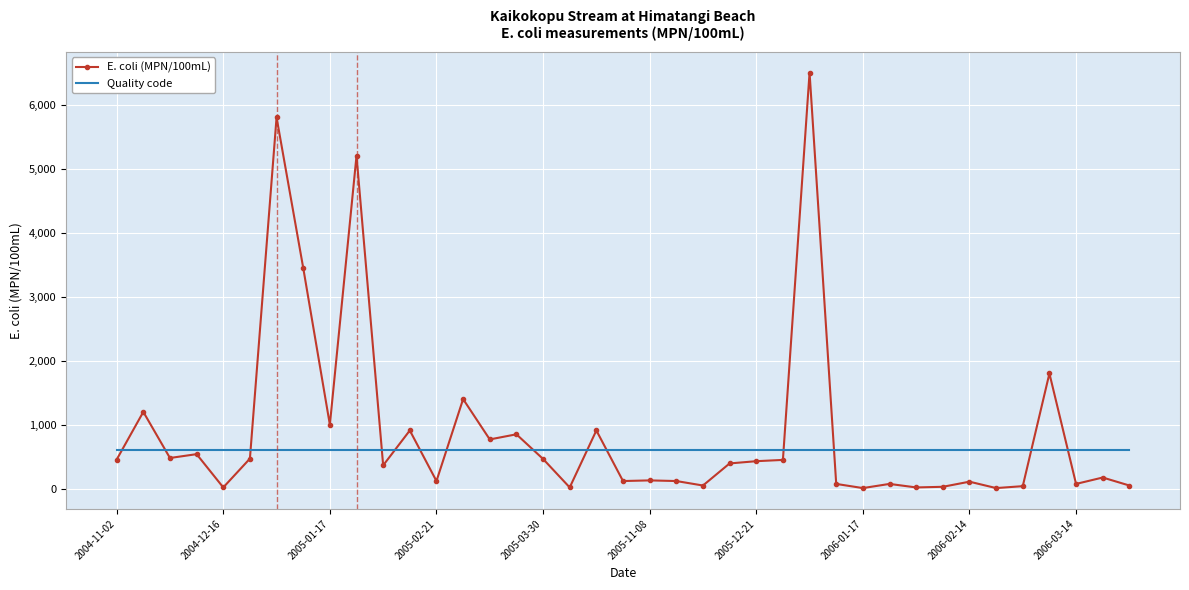

Which series has the largest range (max minus min)?

E. coli (MPN/100mL)